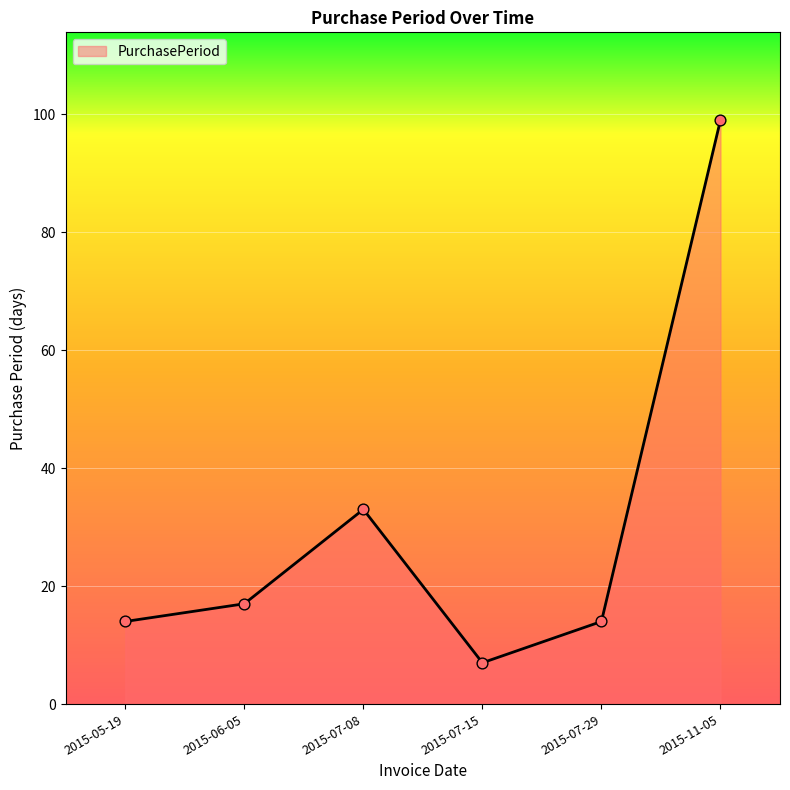

What is the ratio of the value at 2015-07-15 to the value at 2015-07-08?

0.2